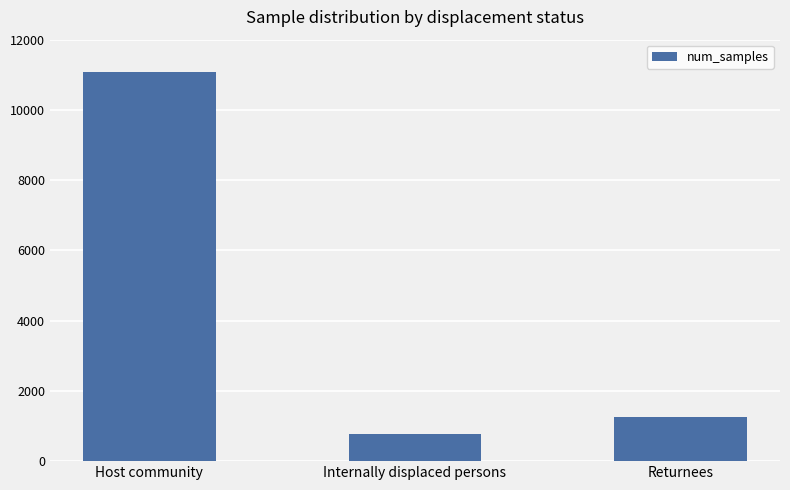

Are the bars grouped side by side (vs. stacked)?

No